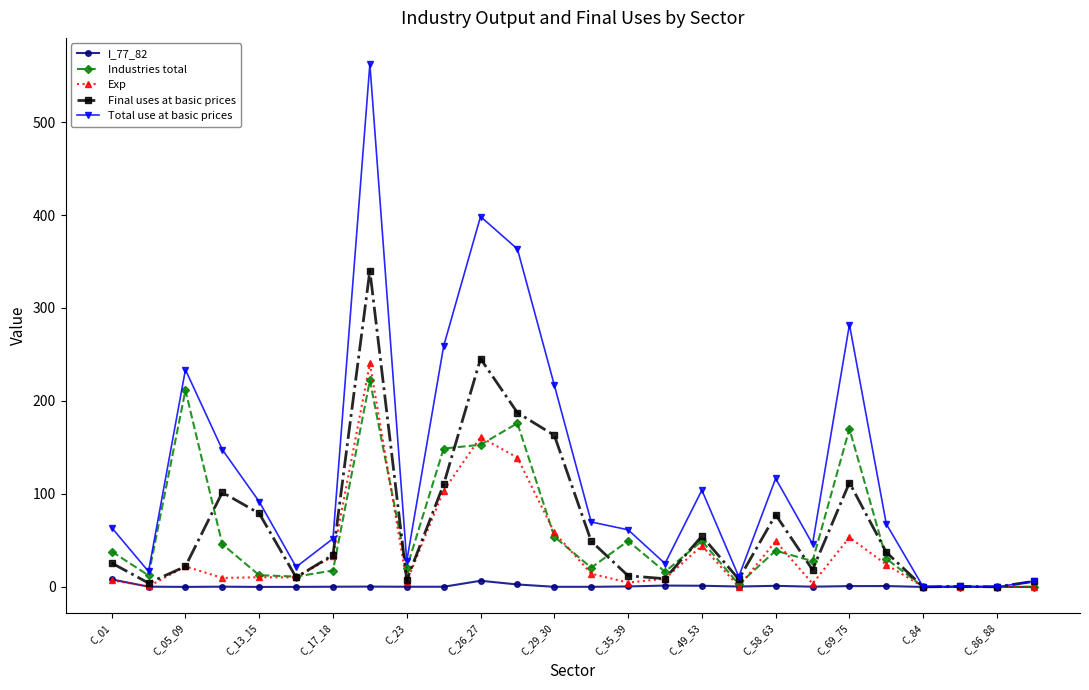

What is the difference between the second highest and minimum values in the Final uses at basic prices series?

245.4